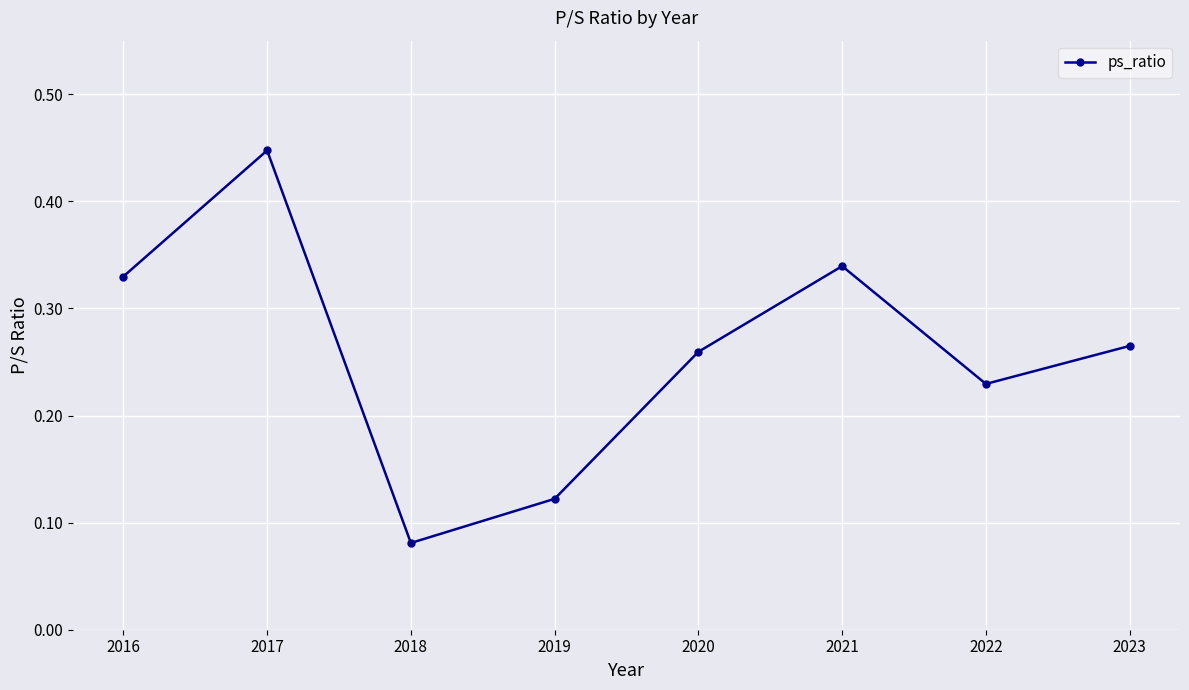

How many lines are shown in the chart?

1